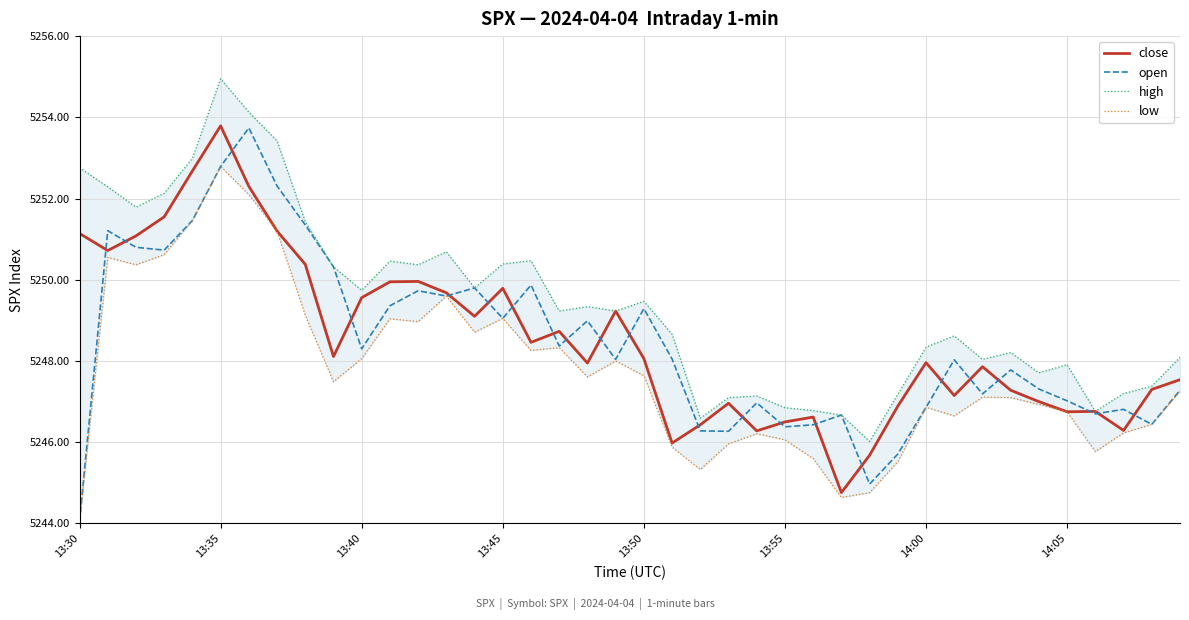

Rank the series at 9 from lowest to highest value.

low, close, open, high